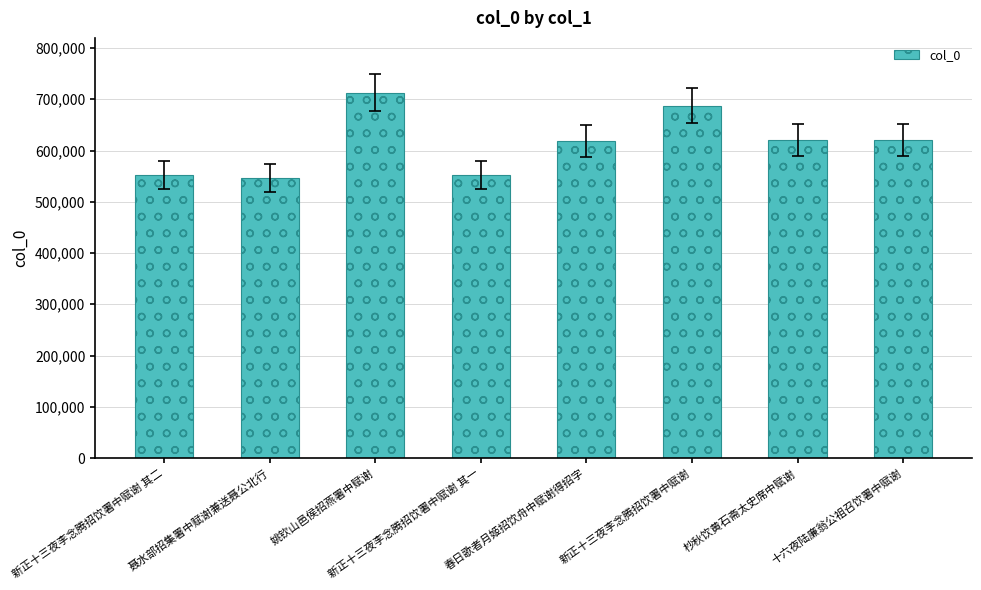

What is the change in value from 春日歌者月姬招饮舟中赋谢得招字 to 杪秋饮黄石斋太史席中赋谢?

+816